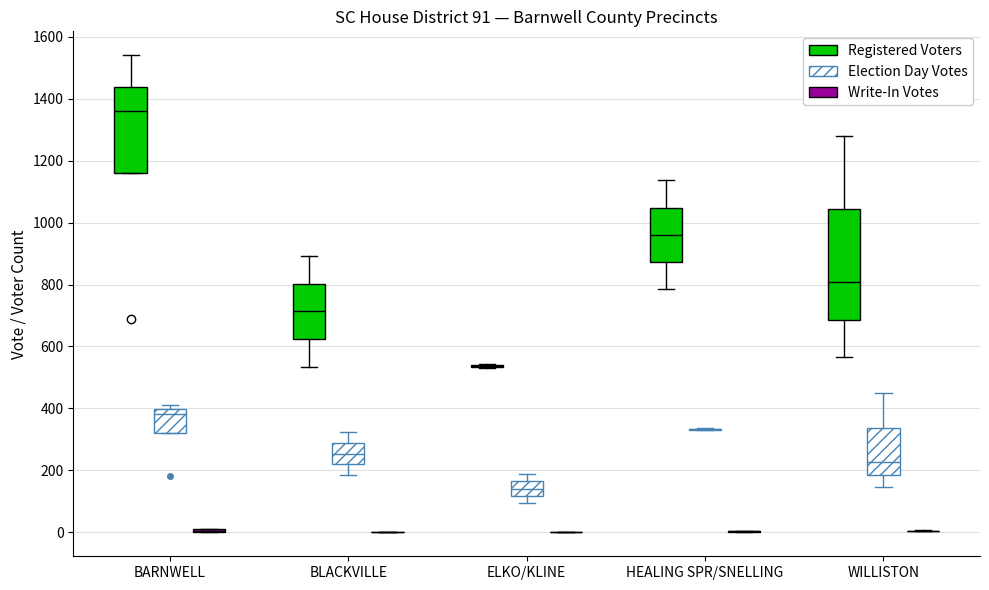

Which box is the tallest, from its lower edge to its upper edge?

WILLISTON (Registered Voters)